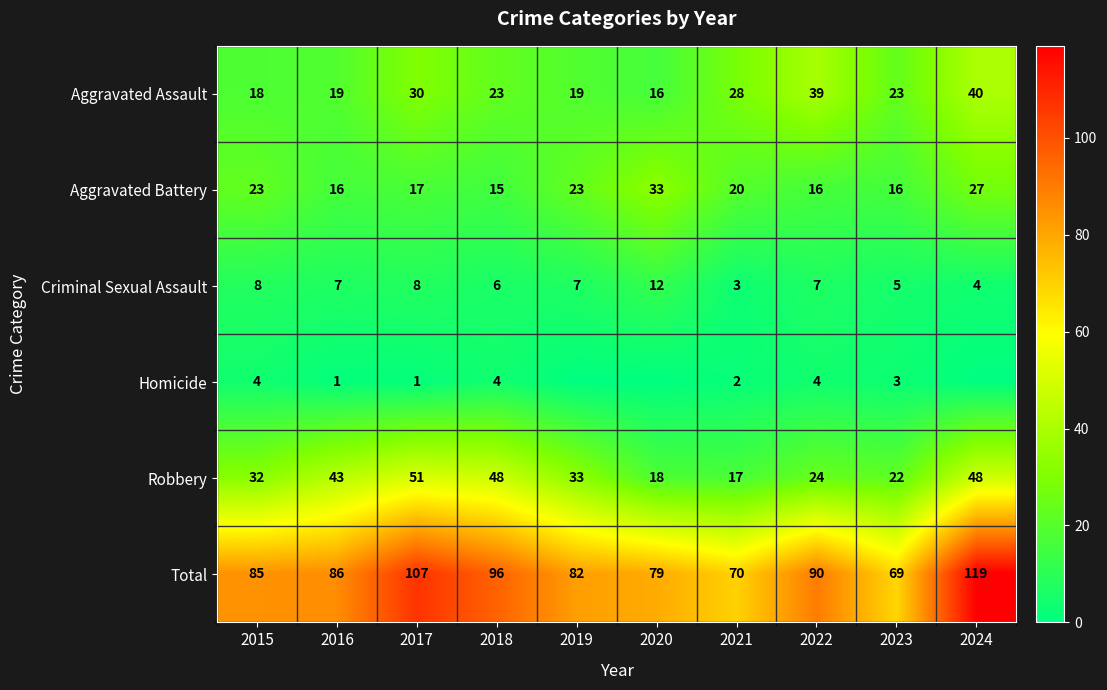

True or false: Aggravated Assault has a value of 15 at 2018.

False